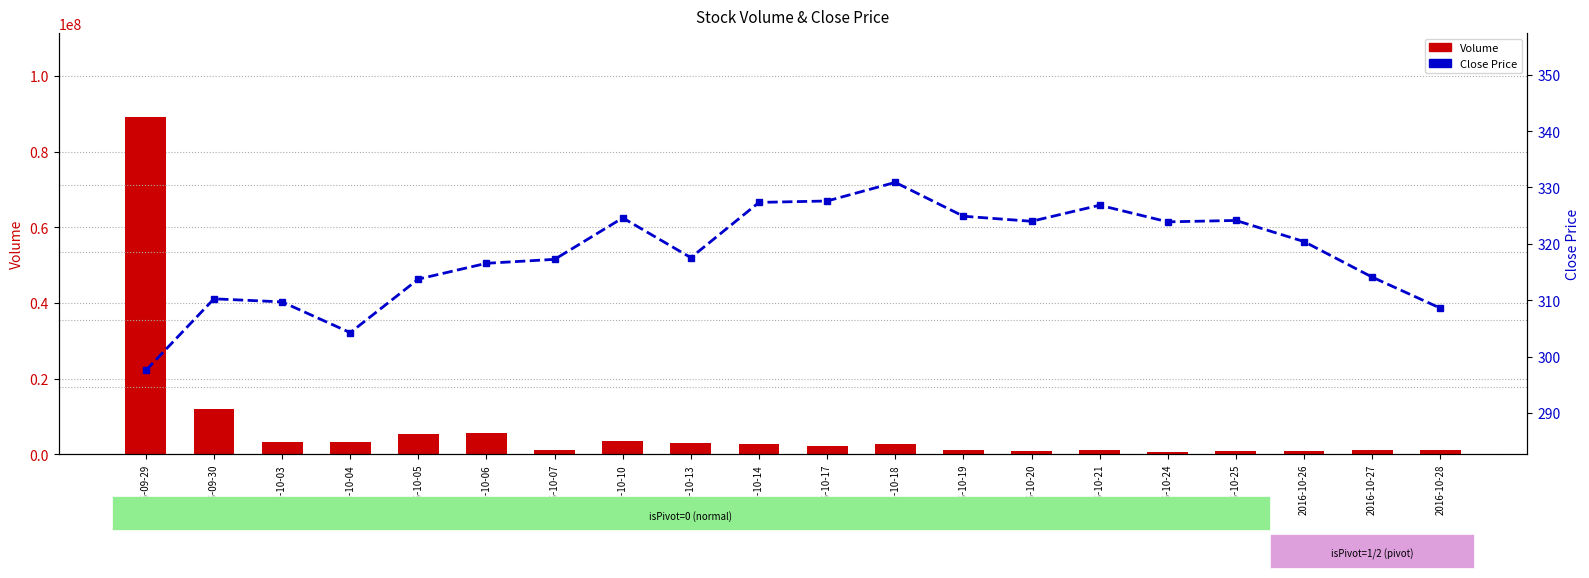

List the labels in order of Volume value, largest first.

2016-09-29, 2016-09-30, 2016-10-06, 2016-10-05, 2016-10-10, 2016-10-04, 2016-10-03, 2016-10-13, 2016-10-18, 2016-10-14, 2016-10-17, 2016-10-27, 2016-10-19, 2016-10-28, 2016-10-21, 2016-10-07, 2016-10-25, 2016-10-20, 2016-10-26, 2016-10-24